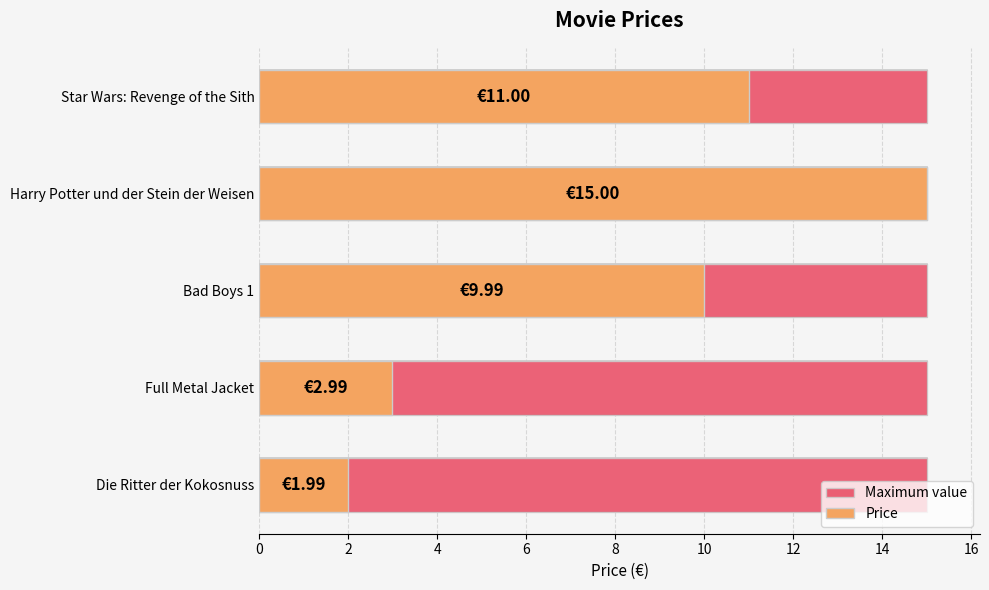

Rank the series by their maximum value, from lowest to highest.

Maximum value, Price